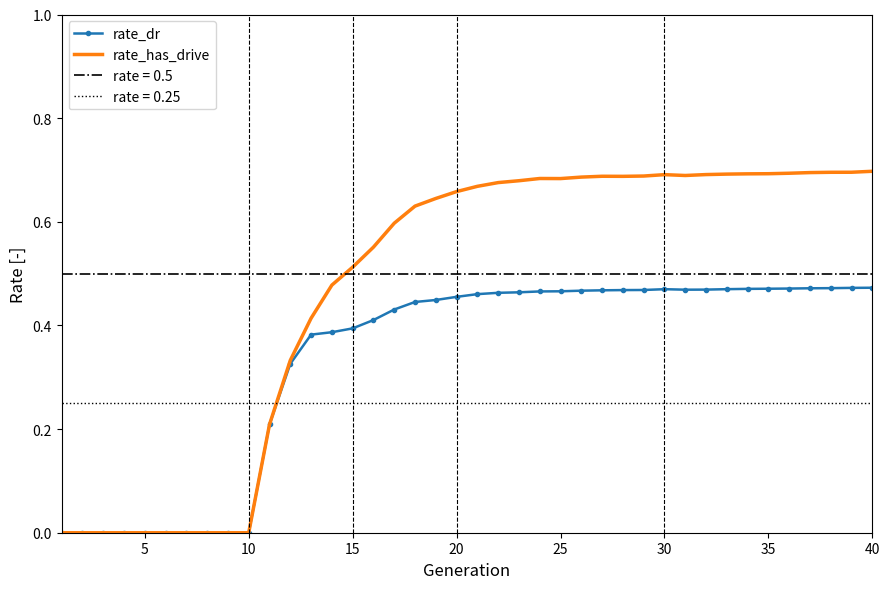

The rate_dr series shows 0.2 at 25. True or false?

False